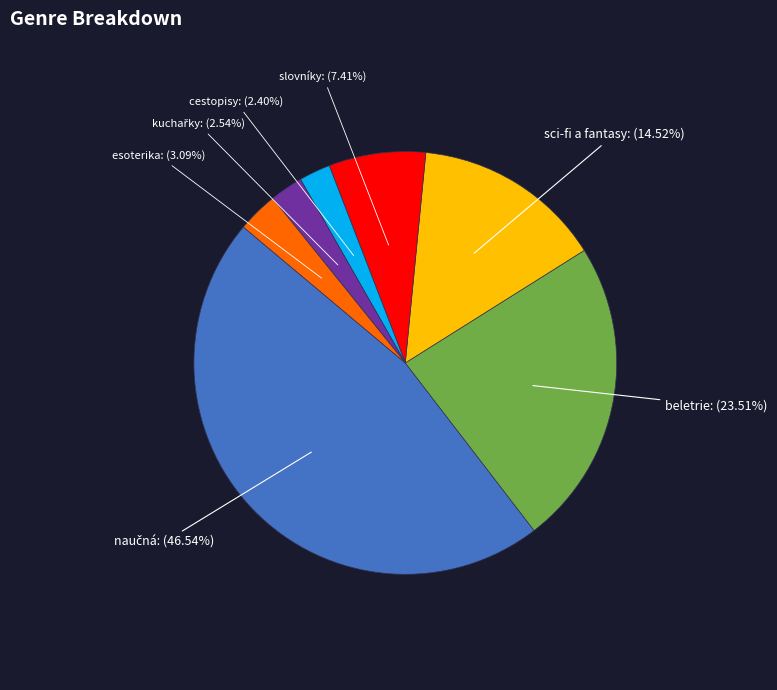

Does any single category account for the majority?

No